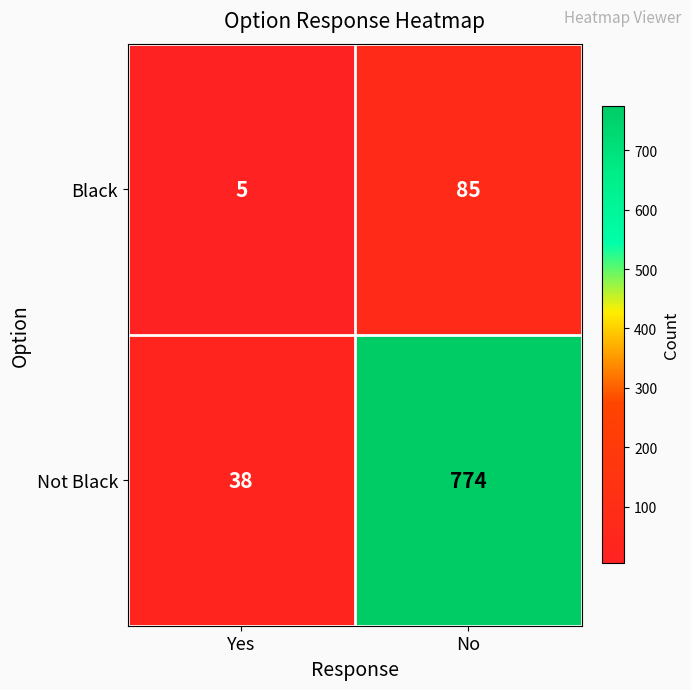

The value of Not Black at Yes is 38. True or false?

True